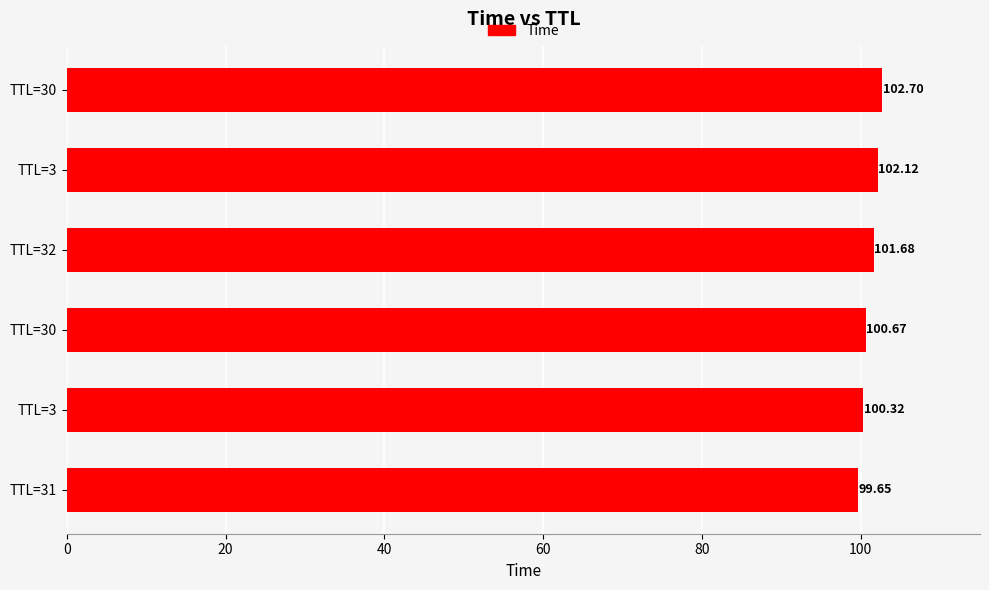

How many distinct data groups are displayed?

1